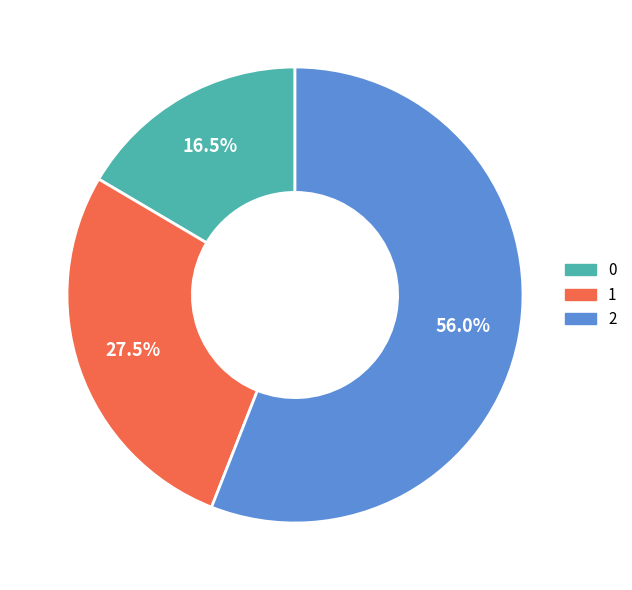

How many slices are in this pie chart?

3